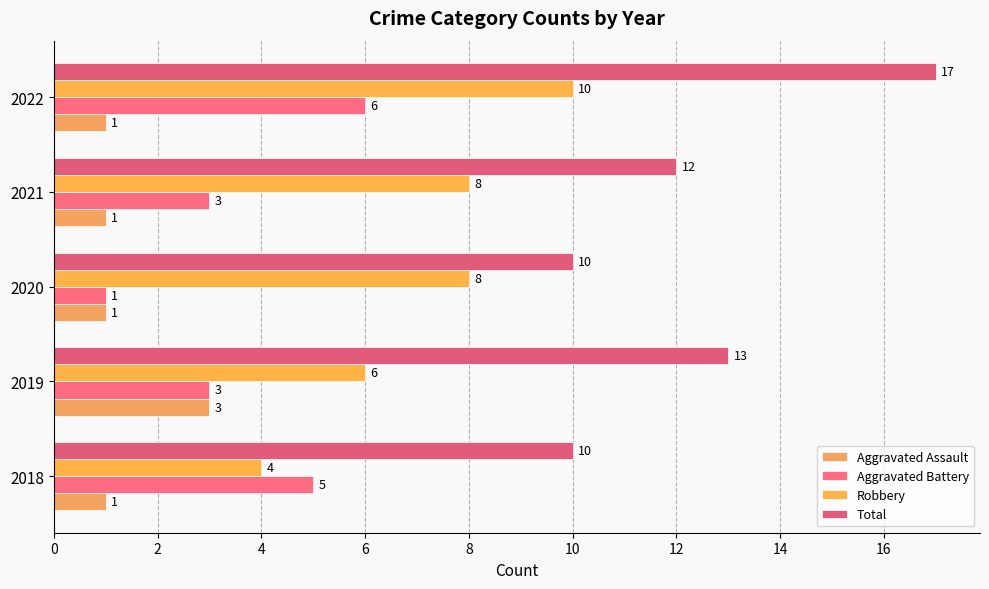

Rank the series by their maximum value, from highest to lowest.

Total, Robbery, Aggravated Battery, Aggravated Assault